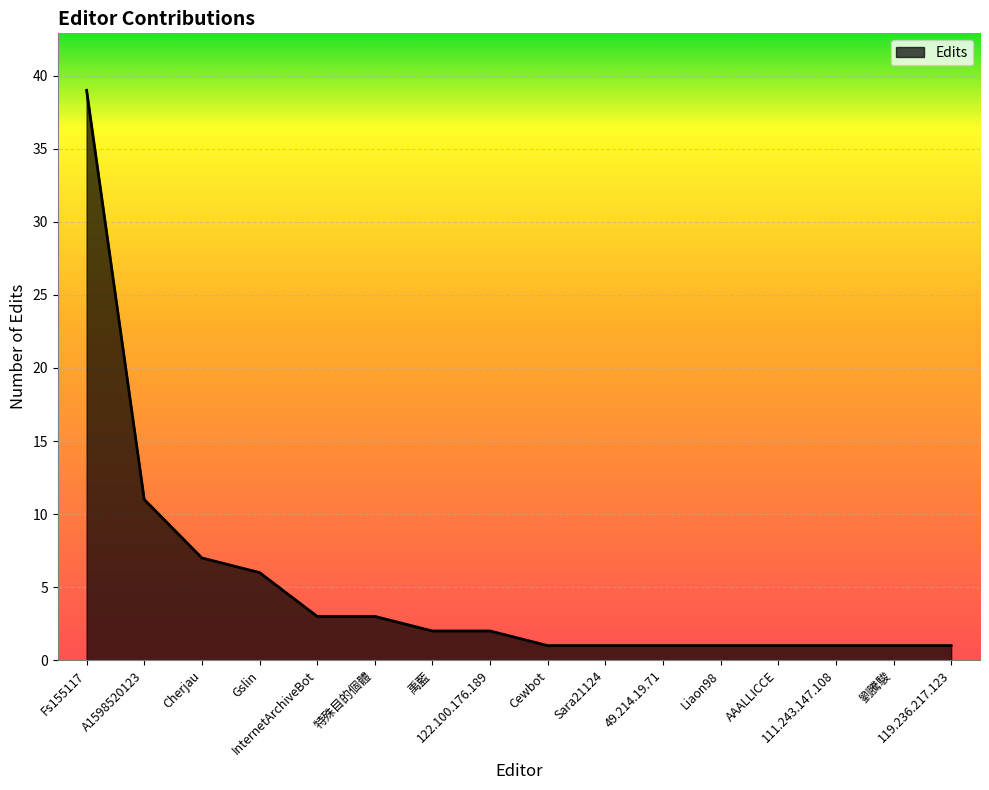

Reading left to right, what are all the values shown in this chart?

39	11	7	6	3	3	2	2	1	1	1	1	1	1	1	1